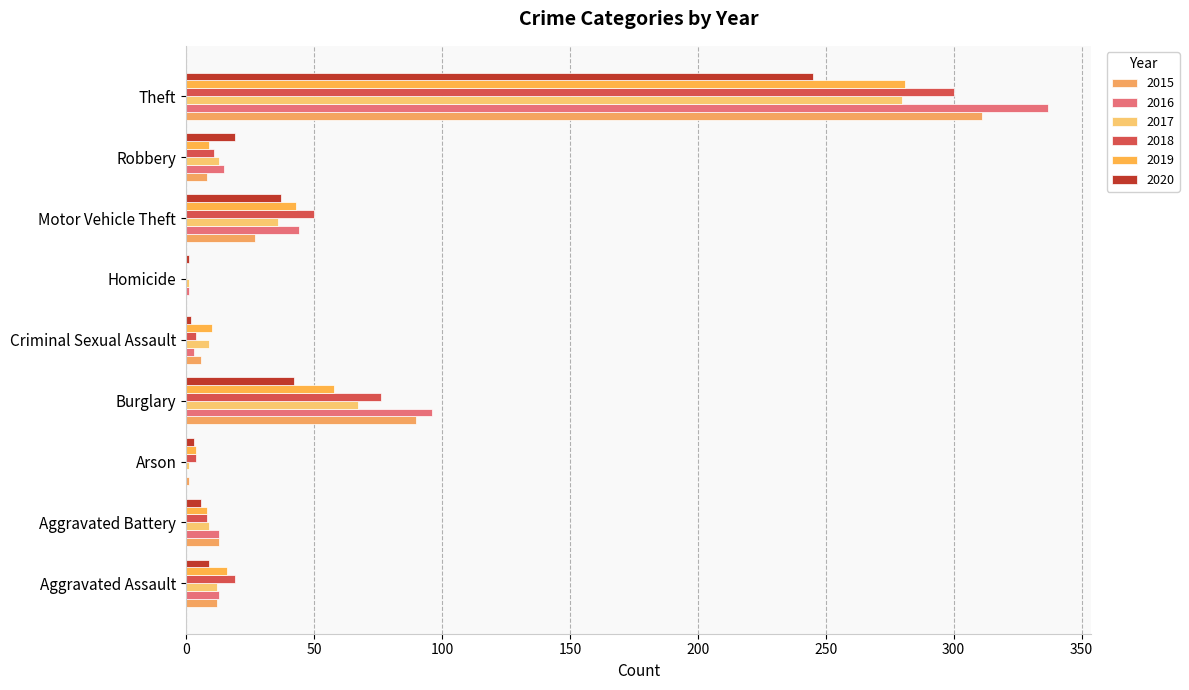

What is the label of the 1st bar from the right?

Theft